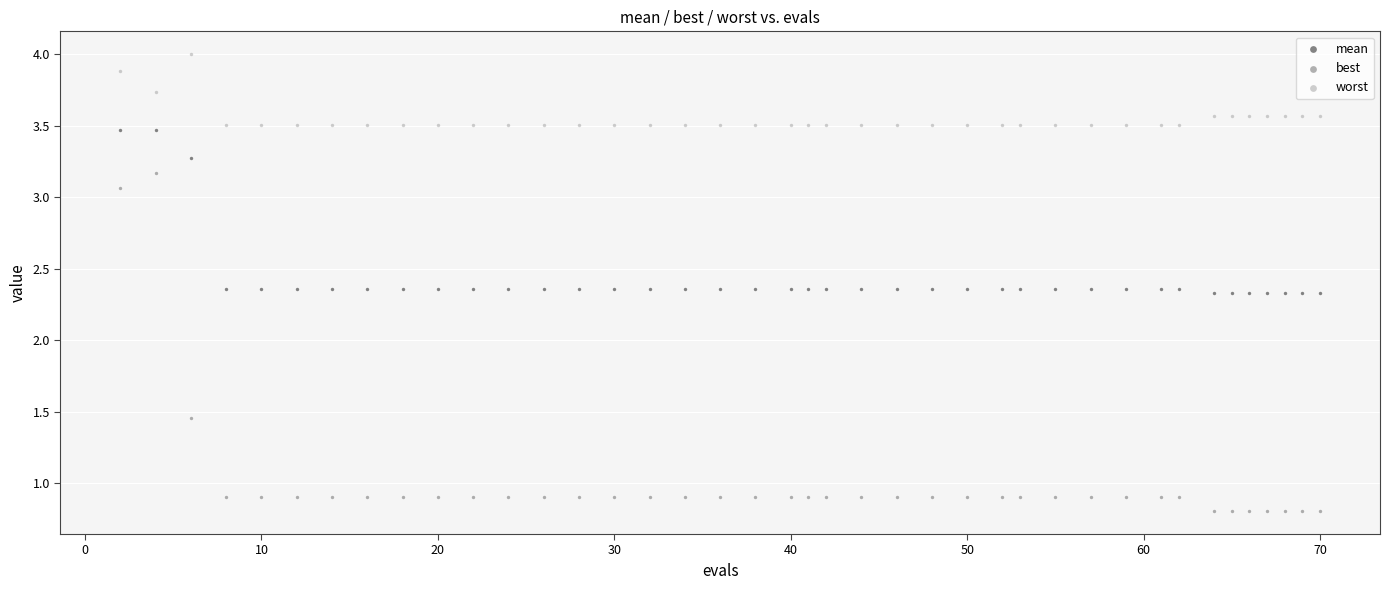

Which series contains the lowest Y value?

best